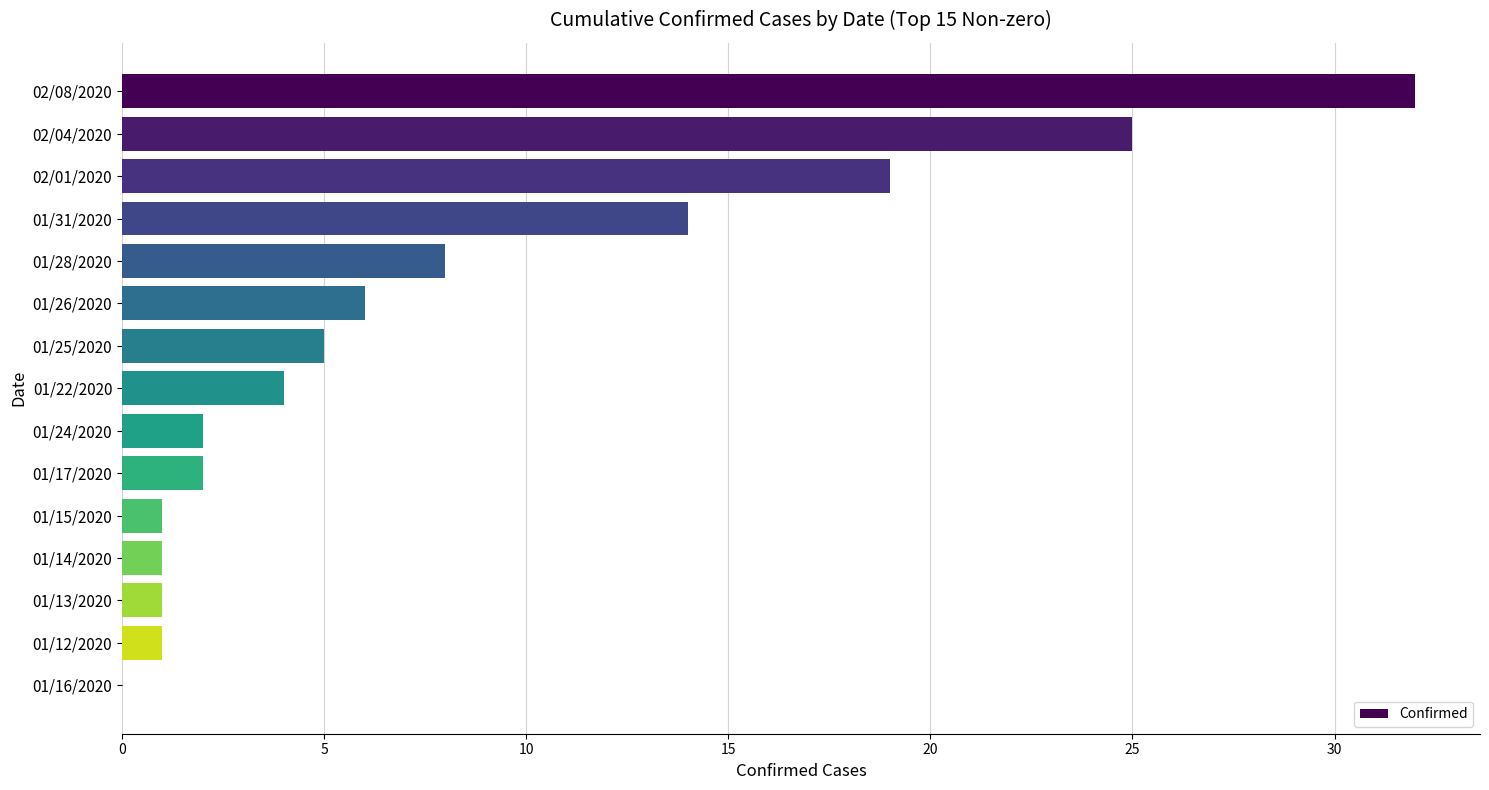

Approximately how many times larger is the value at 02/08/2020 compared to 01/17/2020?

16.0